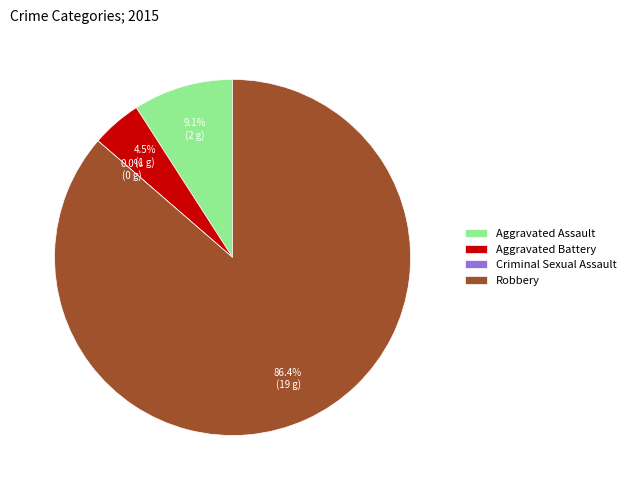

Which slice represents more than half of the pie?

Robbery